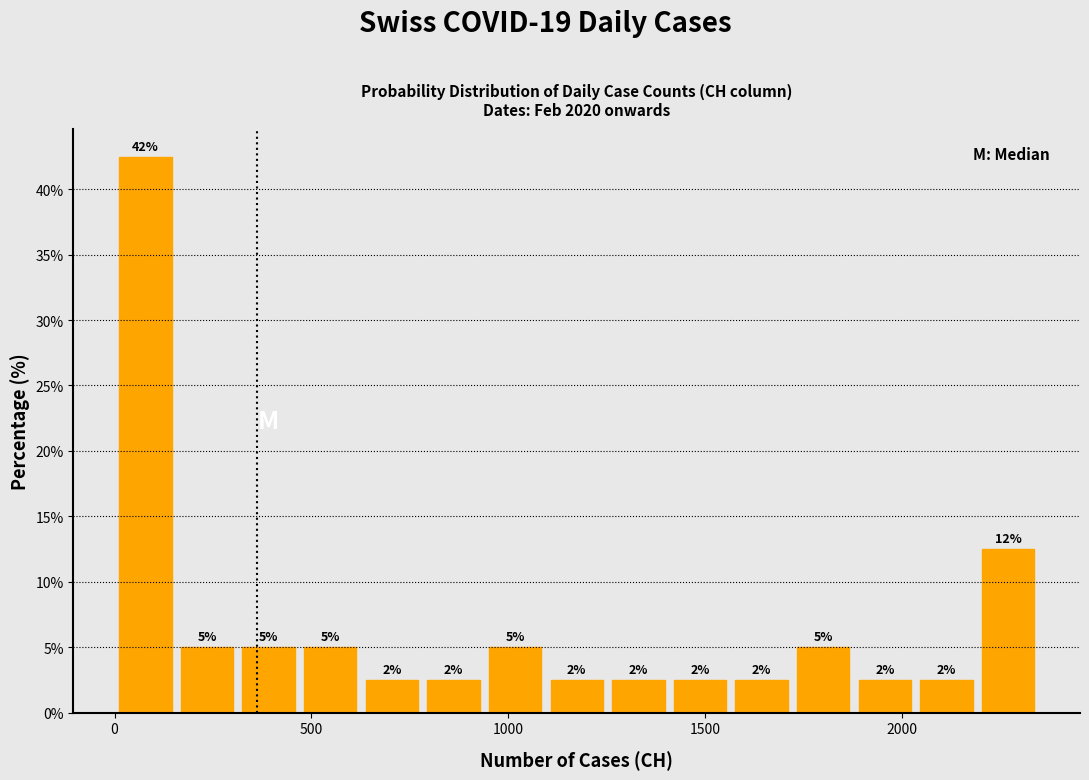

Around what value on the x-axis is the tallest bar? Give the approximate position of its centre, as read against the axis.

100